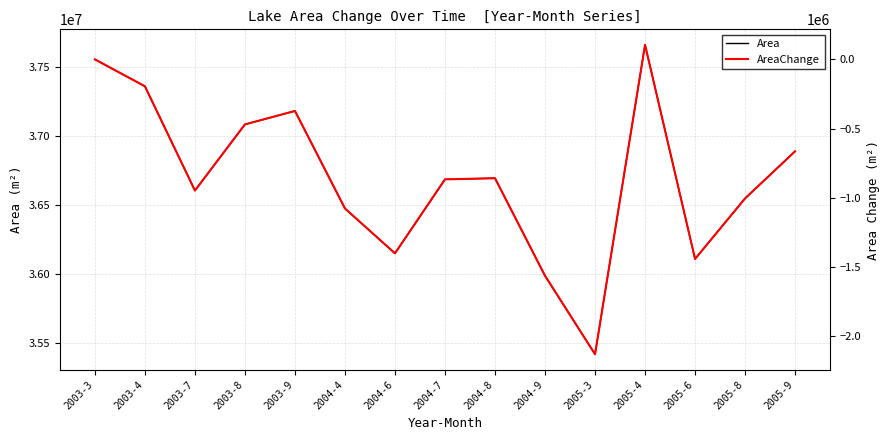

What is the value of the Area point at the 12th from the left?

37656900